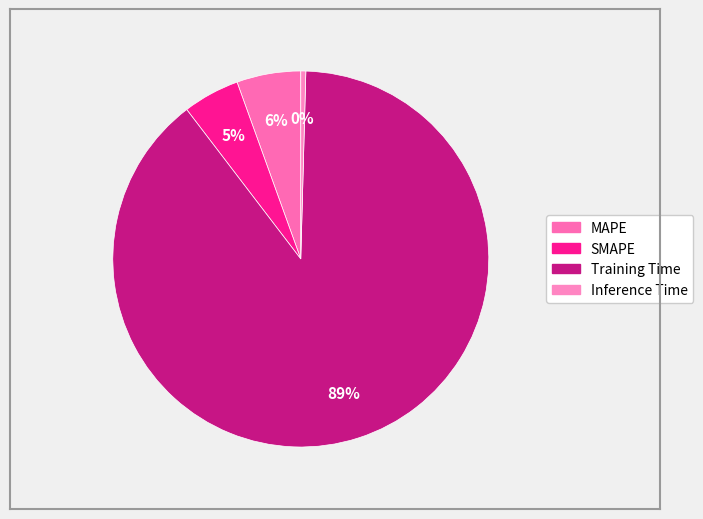

Is there a majority slice in this chart?

Yes